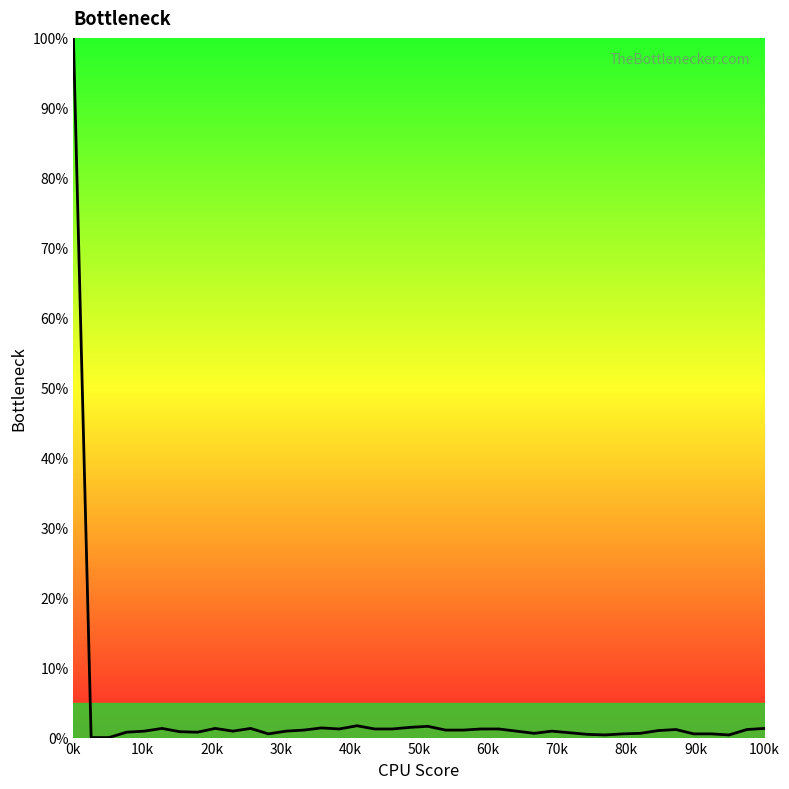

What is the difference between the maximum and minimum values?

100.0